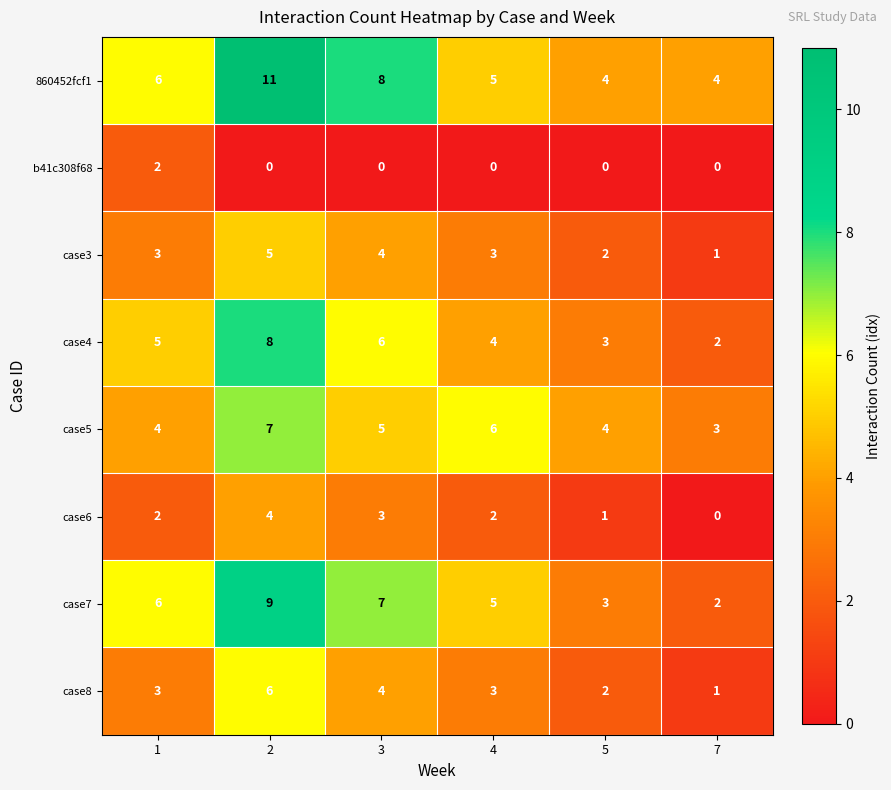

What is the spread (max minus min) of values at 2?

11